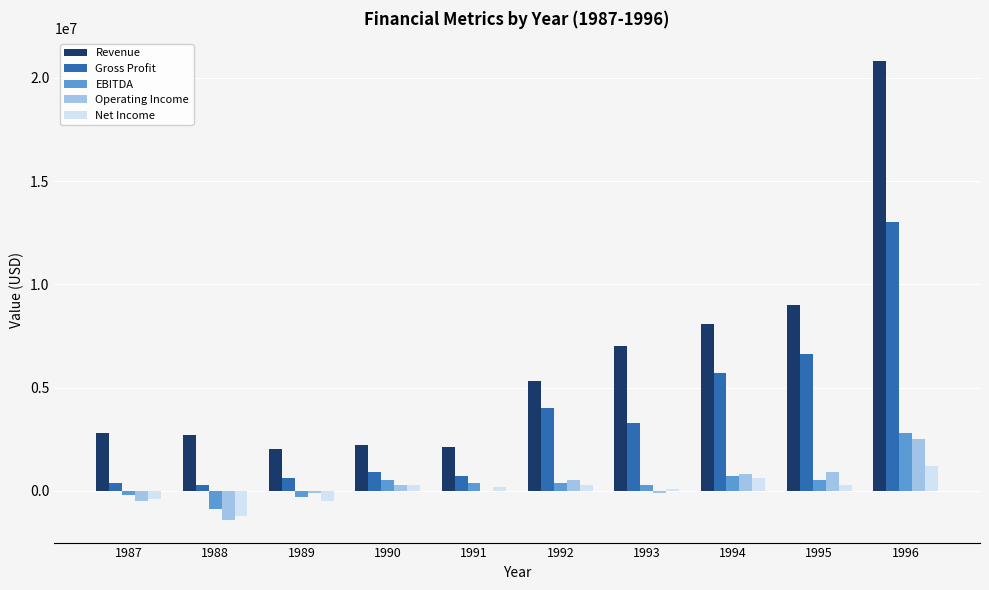

Does the chart contain stacked bars?

No